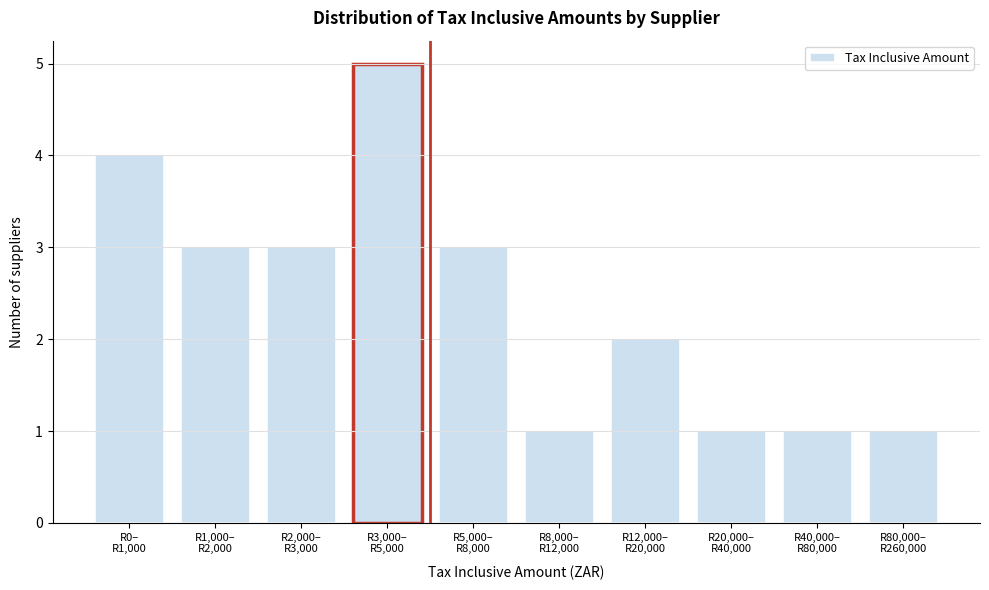

Reading right to left, list all the values displayed in this chart.

1	1	1	2	1	3	5	3	3	4